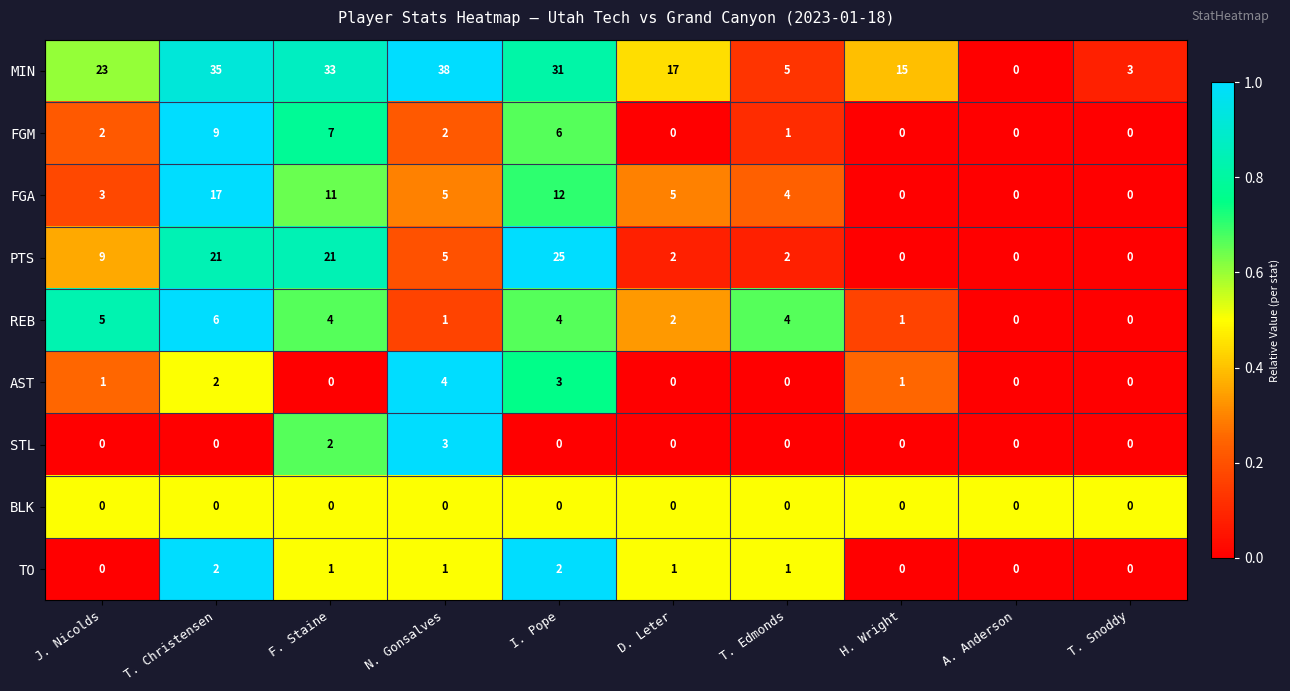

What is the total value across all series at D. Leter?

27